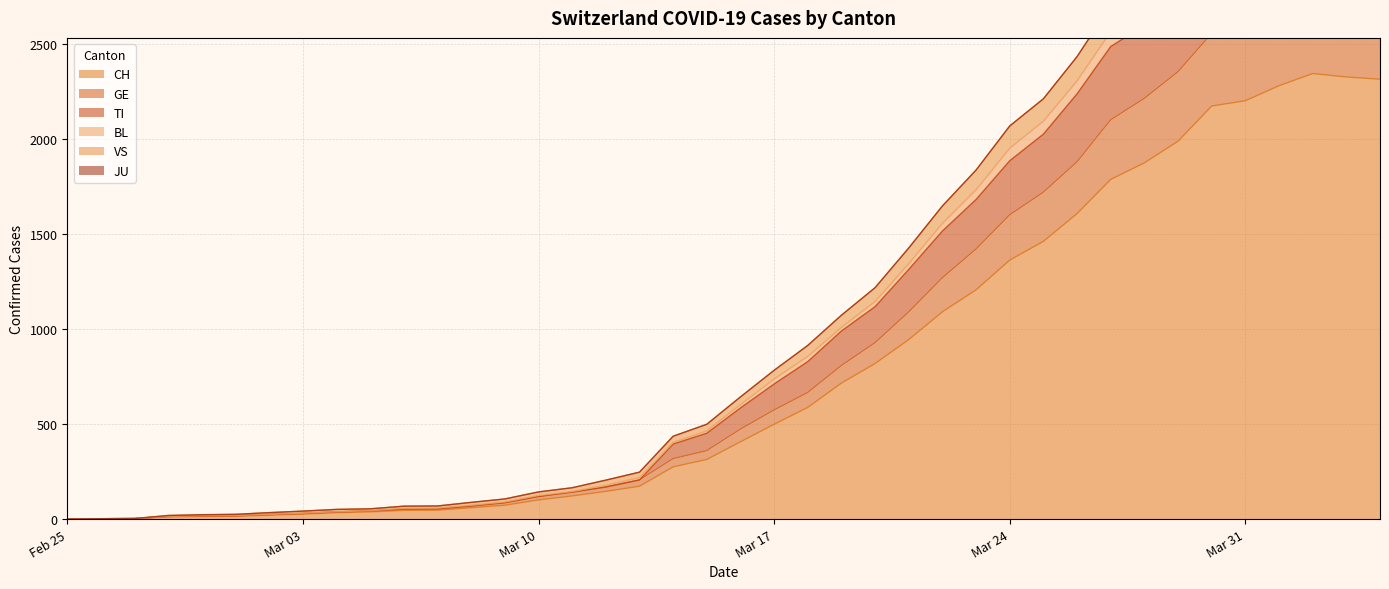

What is the maximum value for CH?

2345